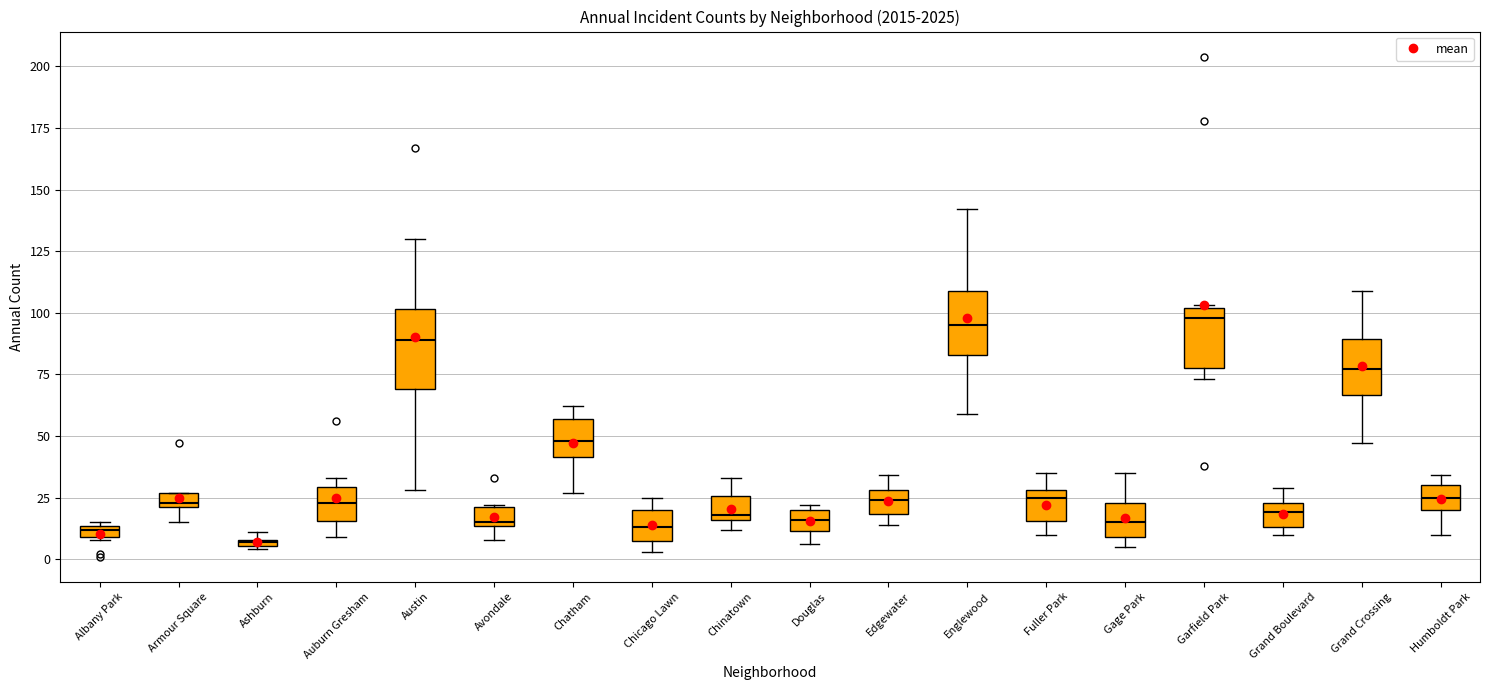

Which box has the lowest median line?

Ashburn